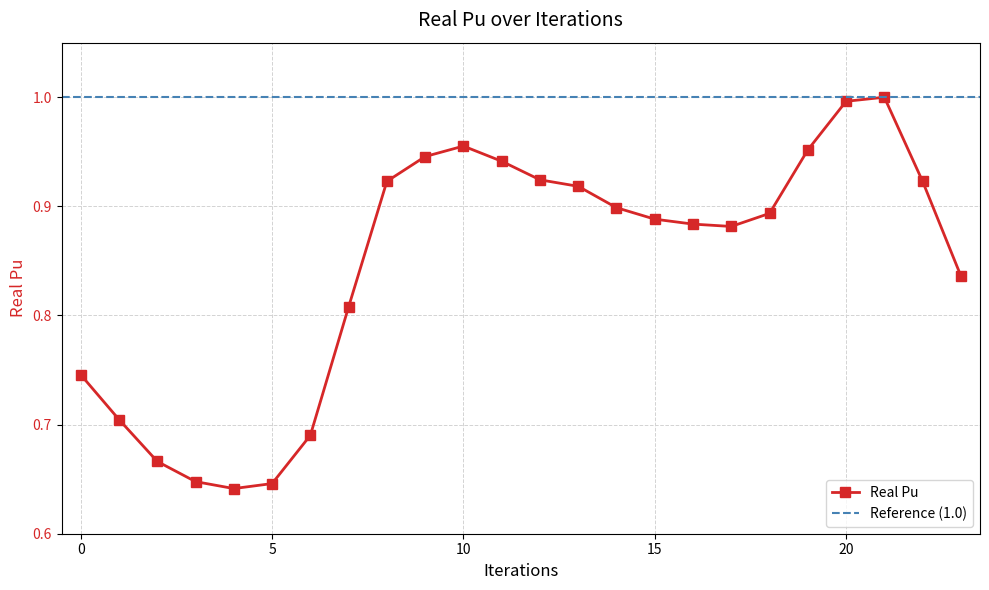

Which category has the highest value across all series?

21